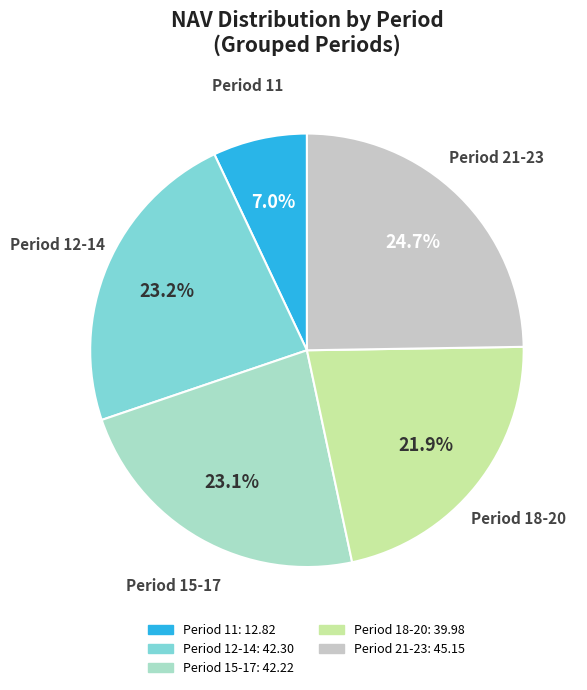

To the nearest percent, what is the average slice percentage?

20%